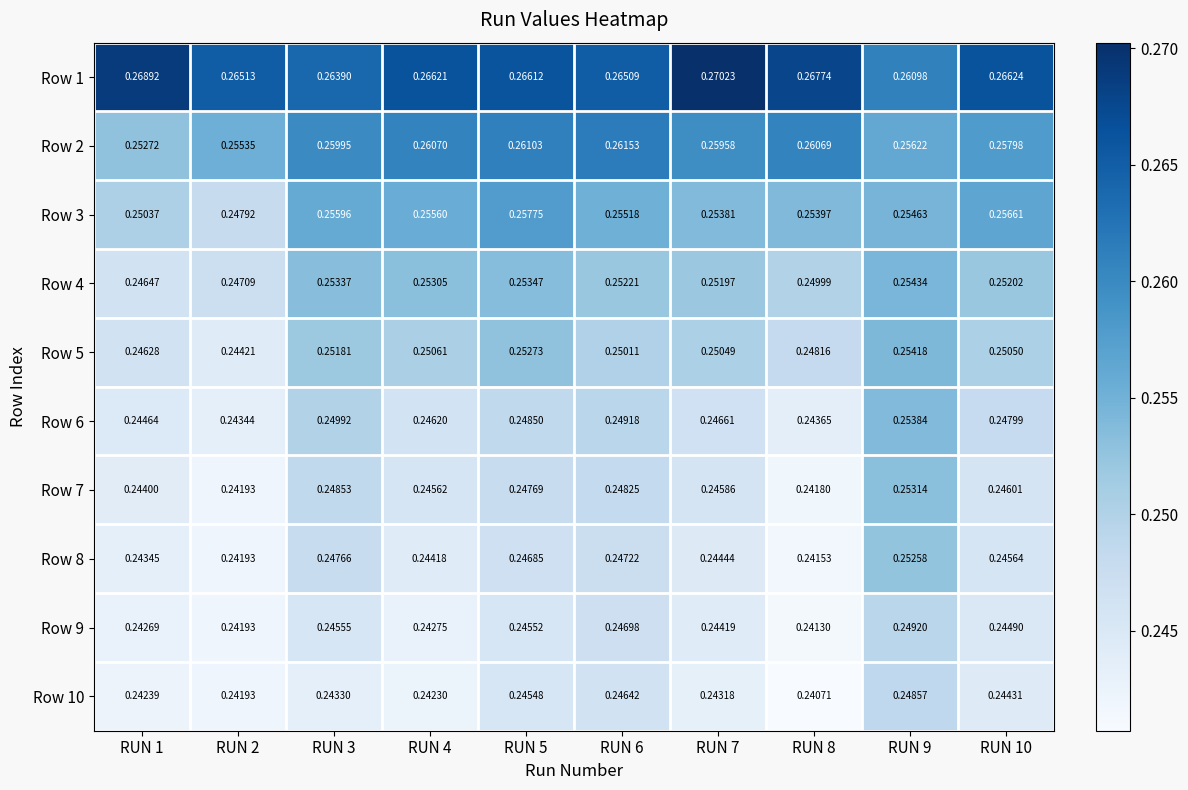

Which series has the largest range (max minus min)?

Row 7